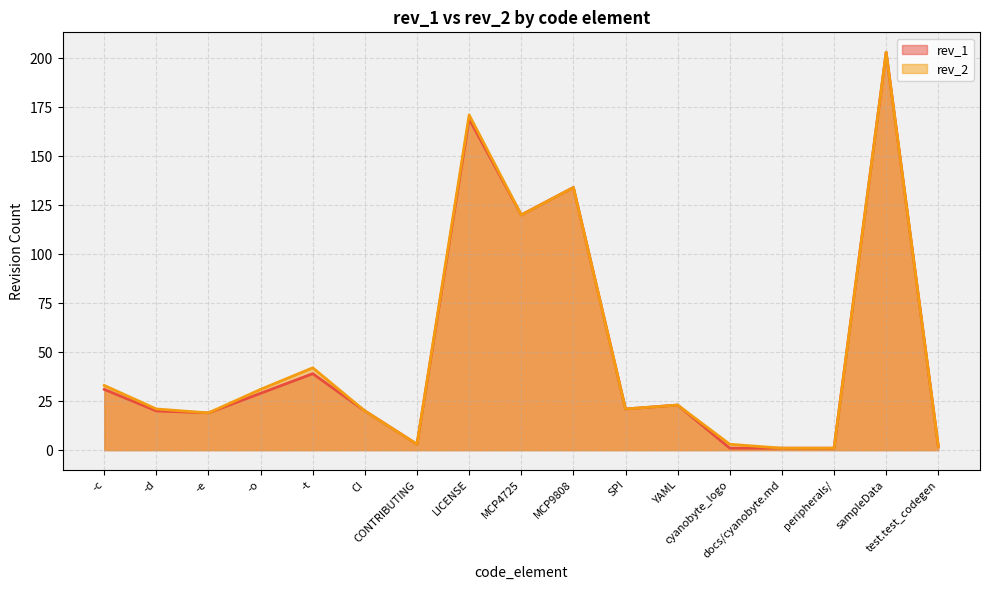

What is the value of the rev_2 point at the 7th from the left?

3